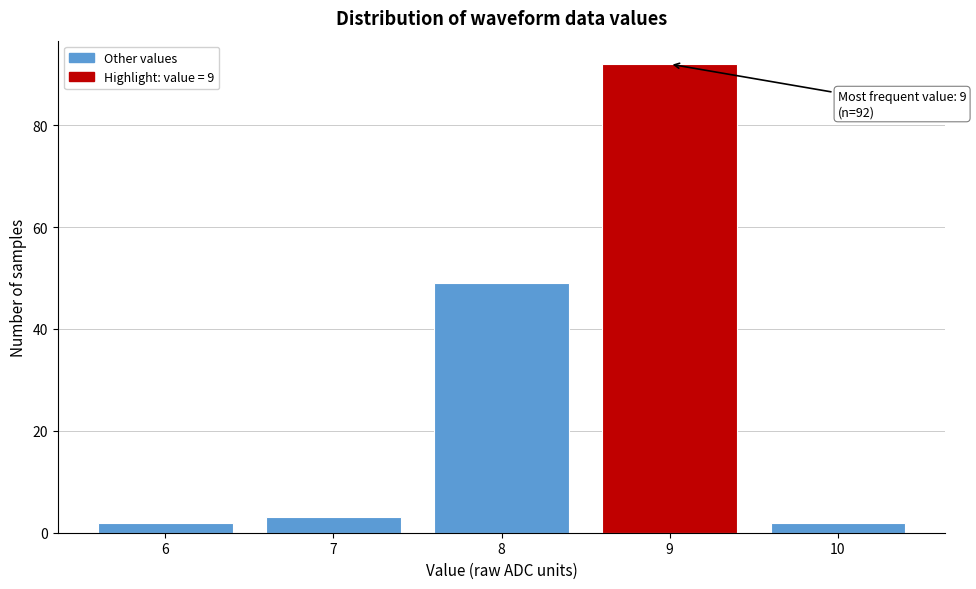

Which range on the x-axis has the tallest bar?

8.5 to 9.5